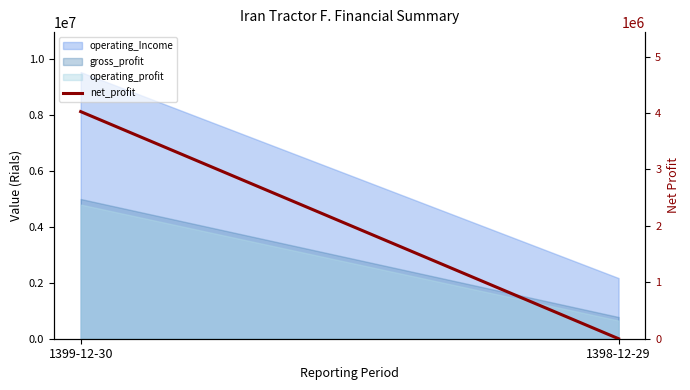

Which category has the highest value across all series?

1399-12-30